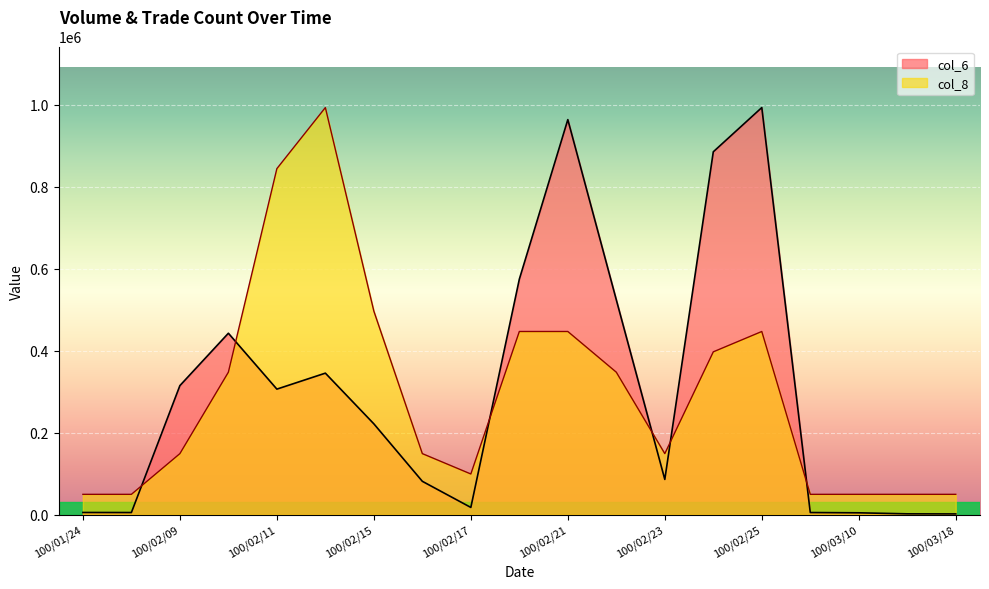

What is the difference between the maximum and minimum values in the col_6 series?

991140.0